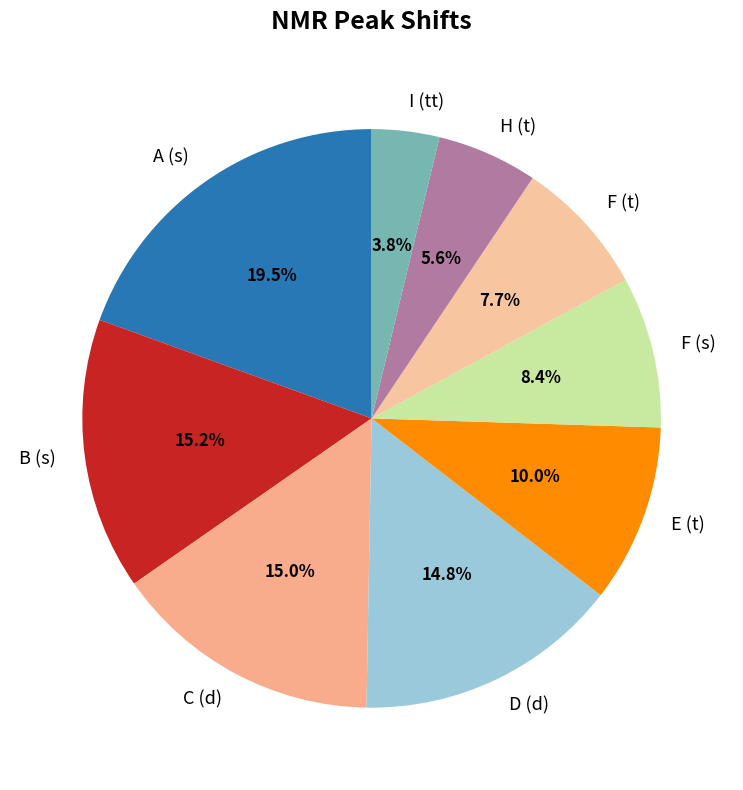

Is there a majority slice in this chart?

No